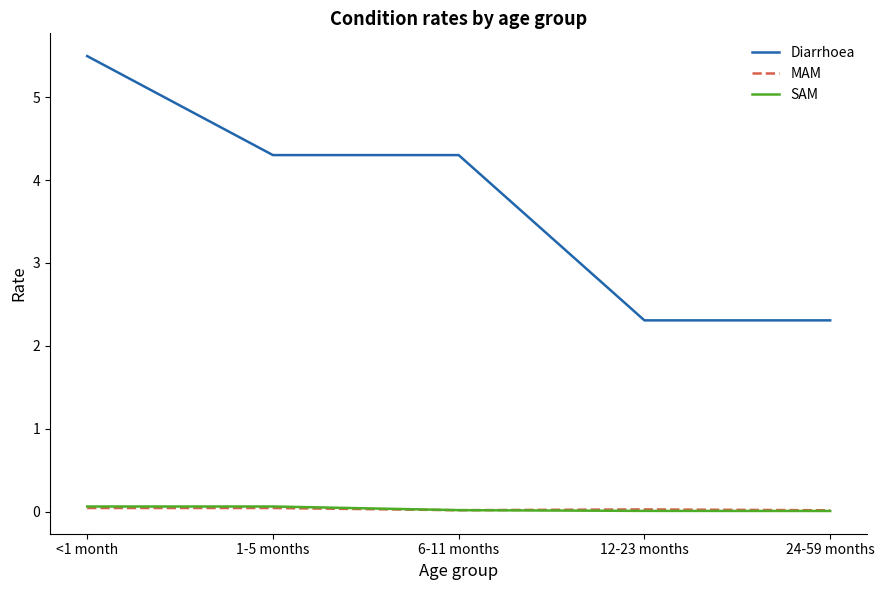

True or false: Diarrhoea and SAM intersect in this chart.

False